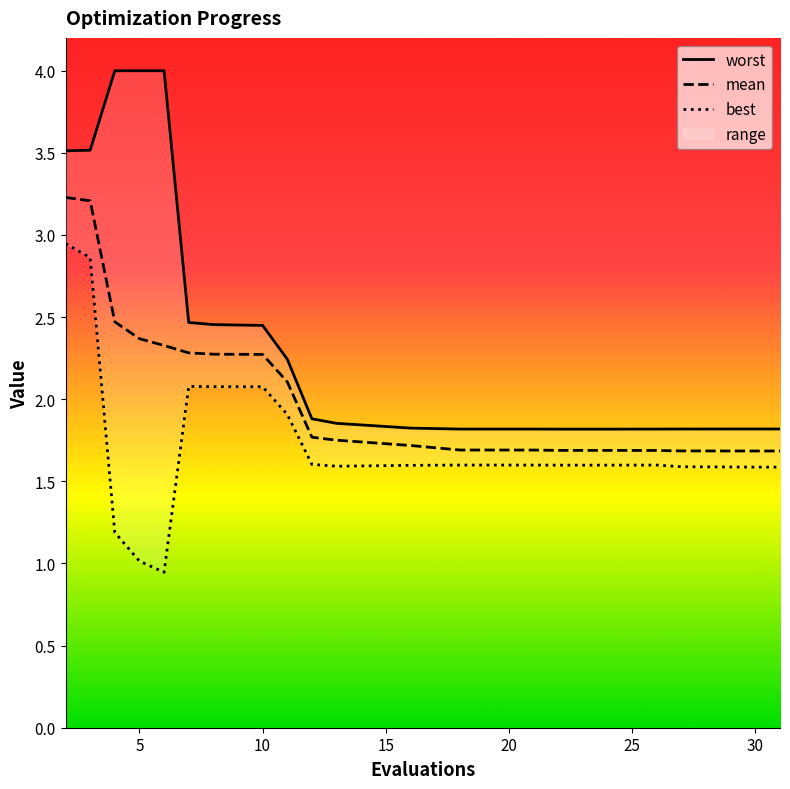

Rank the series by their average value, from highest to lowest.

worst, mean, best